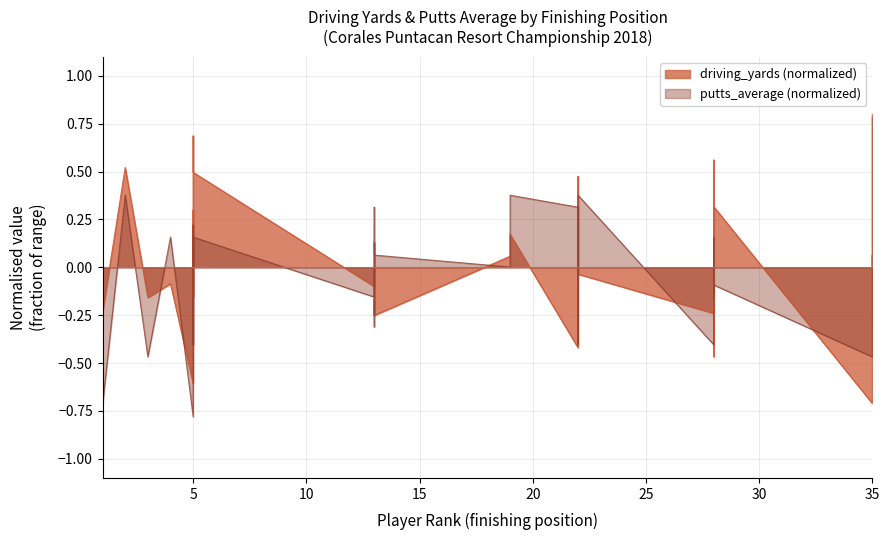

List the series in order of their overall mean, lowest first.

putts_average, driving_yards